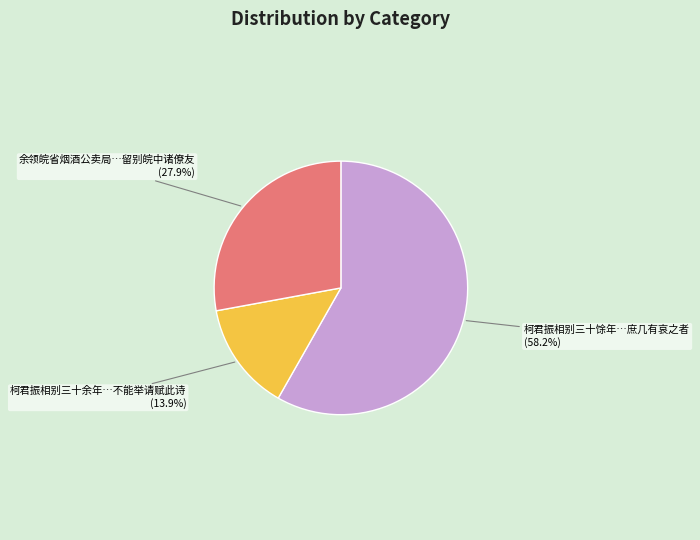

What is the total percentage of 柯君振相别三十余年…不能举请赋此诗 and 柯君振相别三十馀年…庶几有哀之者?

72.1%